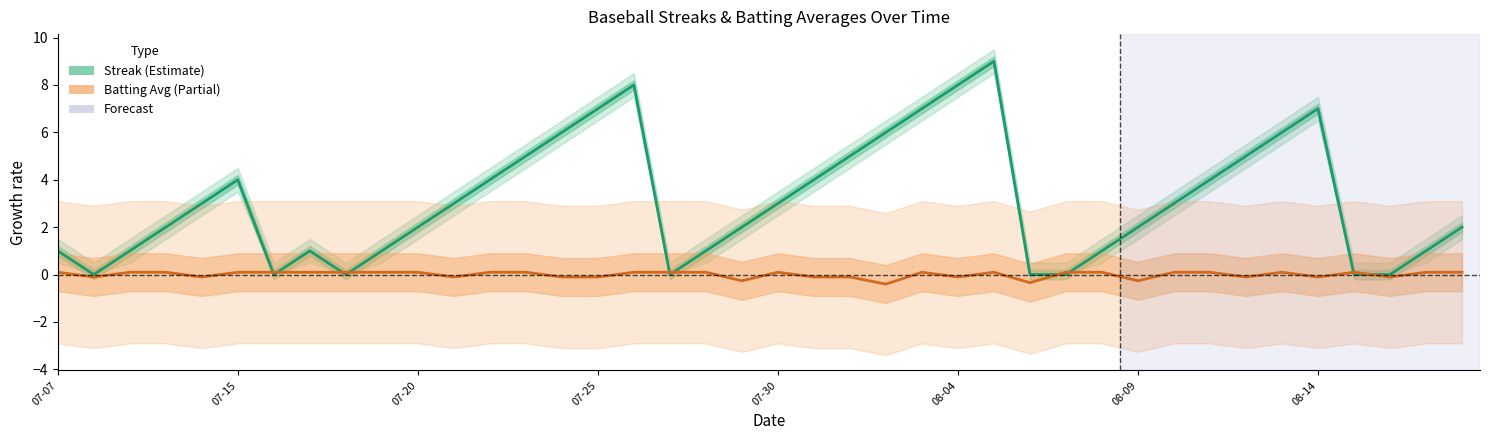

At which label does Streak reach its peak?

26